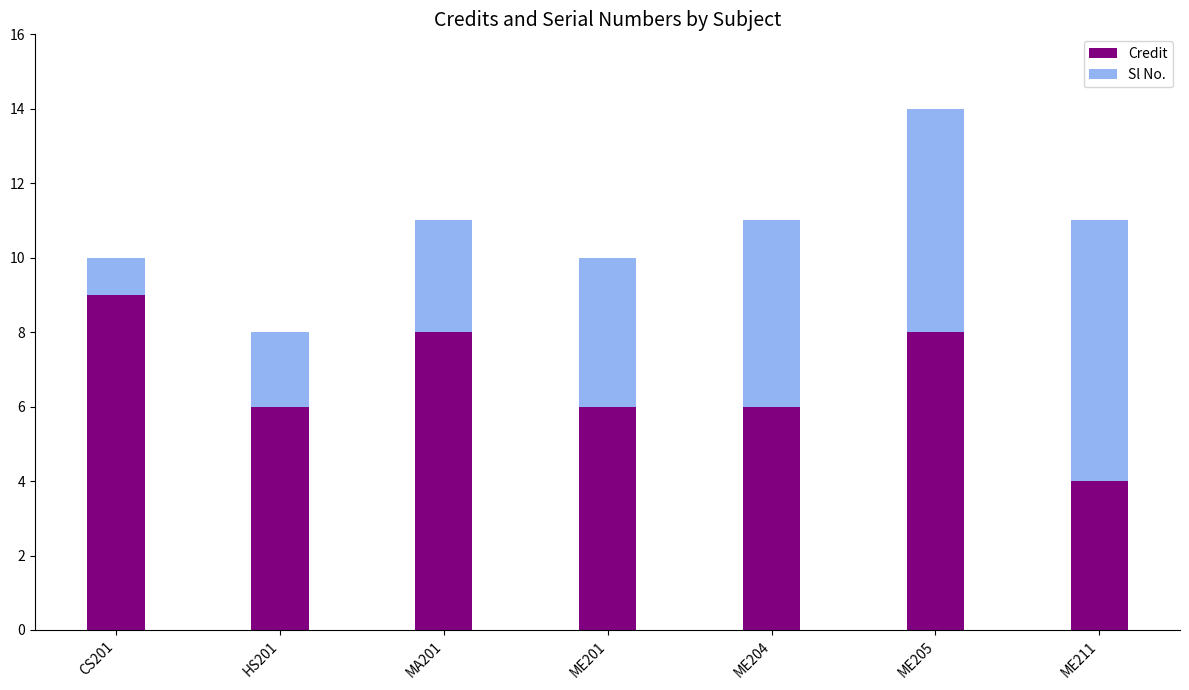

Is it true that Credit equals 3 at ME205?

False